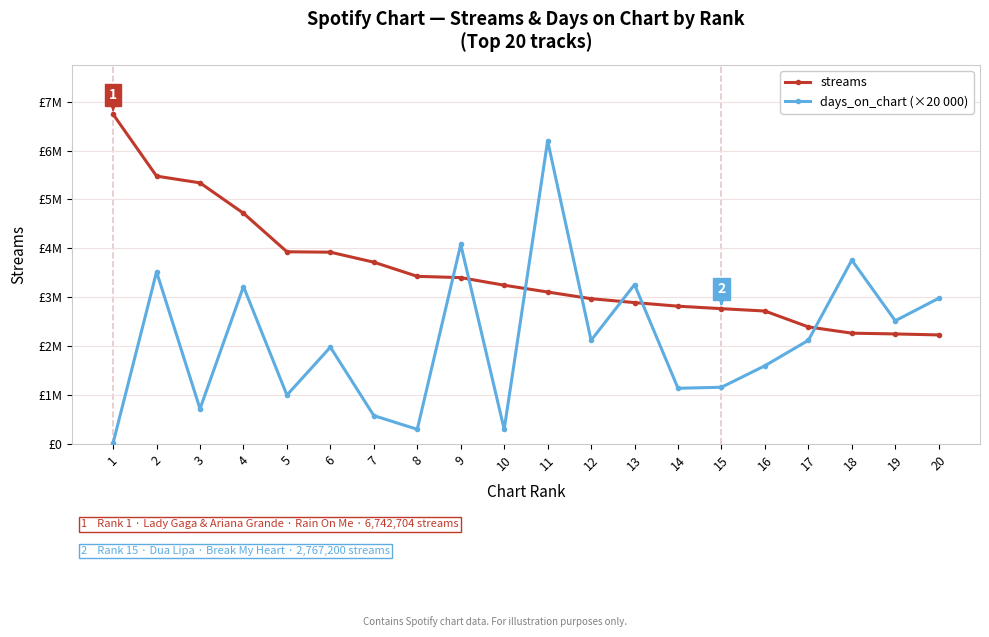

Reading left to right, list all the values displayed in this chart.

streams: 1=6742704	2=5477545	3=5340175	4=4718924	5=3930640	6=3922223	7=3717627	8=3428044	9=3402550	10=3246976	11=3107789	12=2970982	13=2891529	14=2818151	15=2767200	16=2719026	17=2394084	18=2266303	19=2250597	20=2230137
days_on_chart (×20 000): 1=20000	2=3520000	3=720000	4=3220000	5=1000000	6=1980000	7=580000	8=300000	9=4080000	10=300000	11=6200000	12=2120000	13=3260000	14=1140000	15=1160000	16=1600000	17=2120000	18=3760000	19=2520000	20=2980000